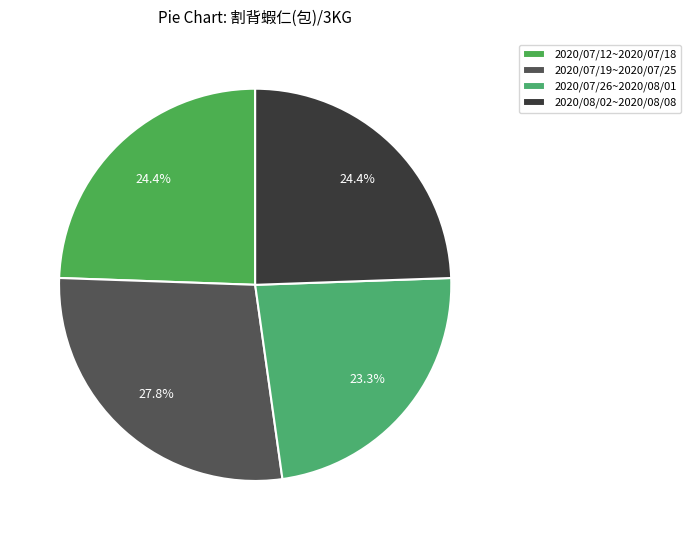

Which slice is the smallest?

2020/07/26~2020/08/01